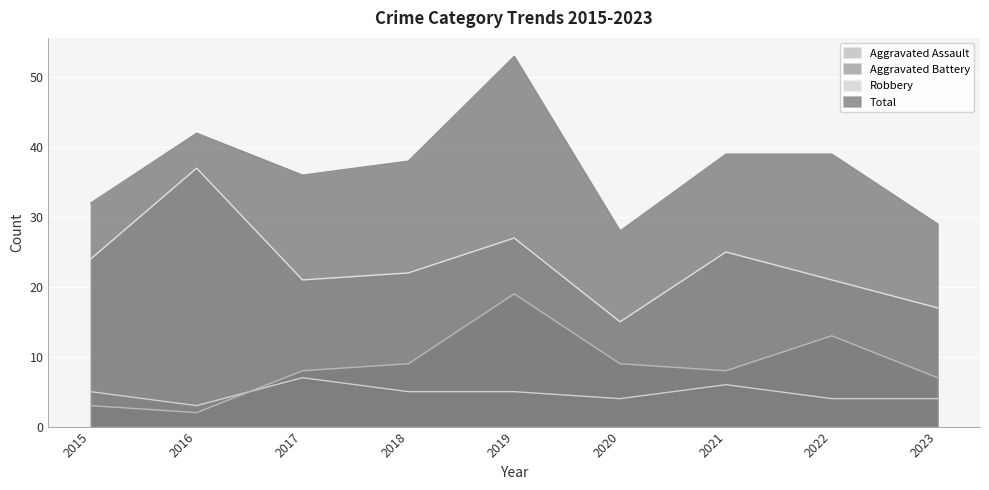

What is the value of the Total point at the 4th from the left?

38